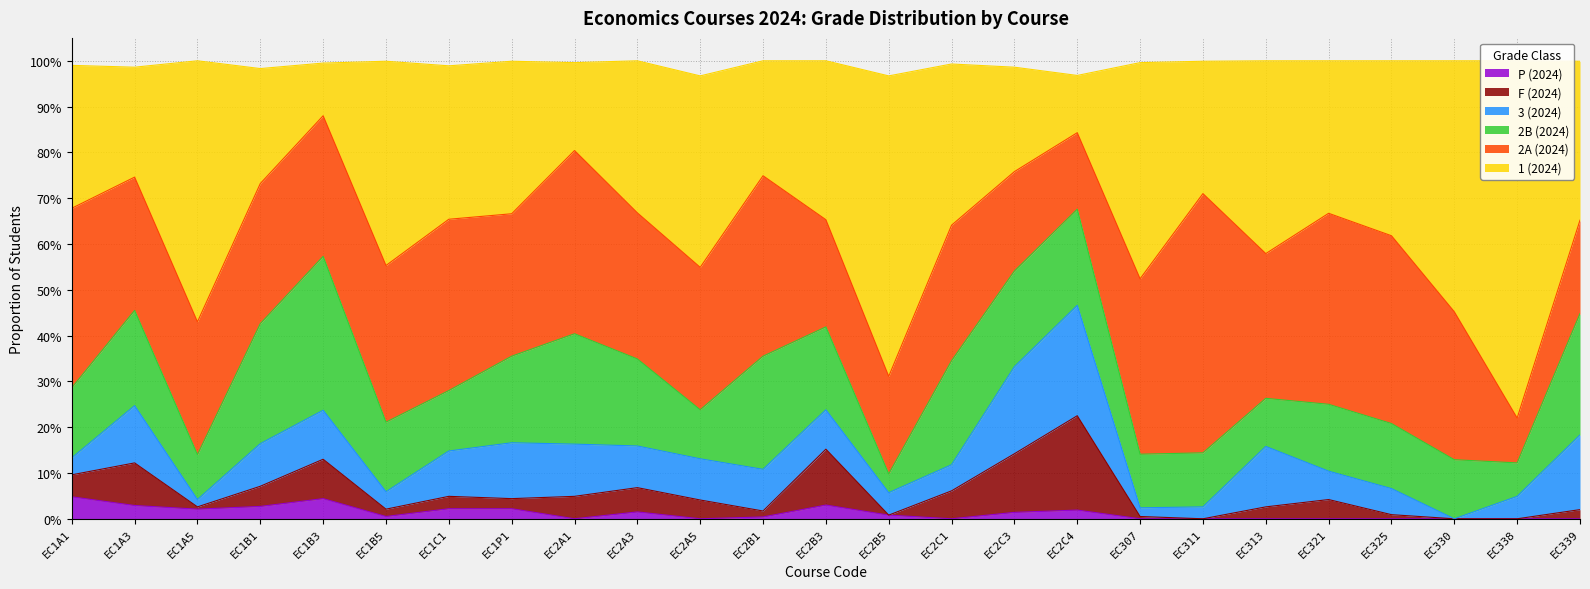

At which category does 3 (2024) reach its first local valley?

EC1A5